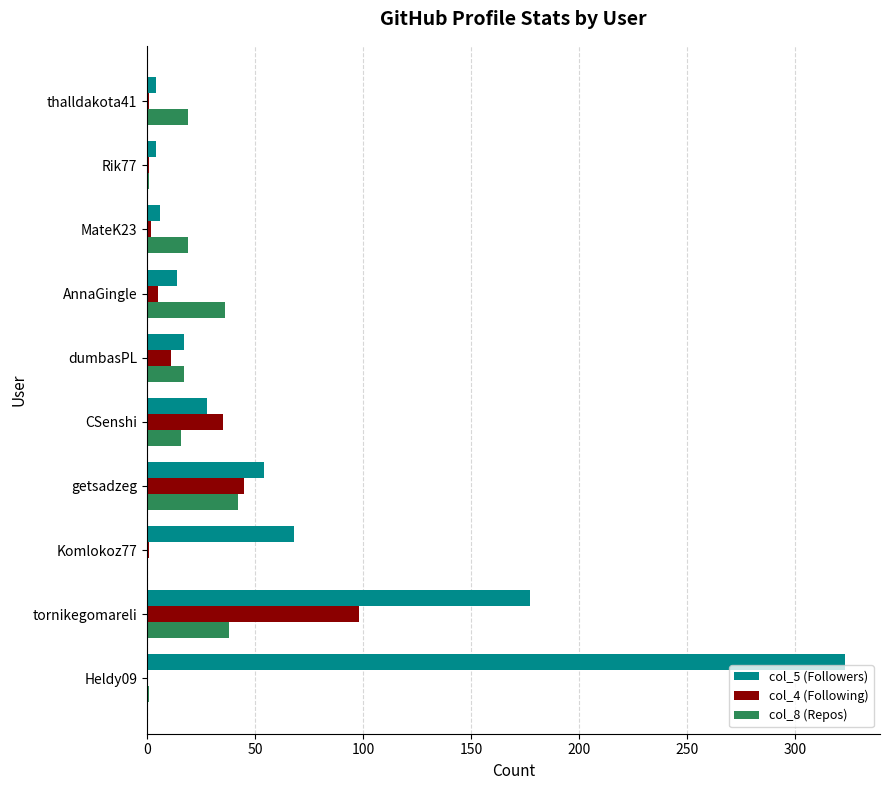

Which series changed the most between tornikegomareli and getsadzeg?

col_5 (Followers)